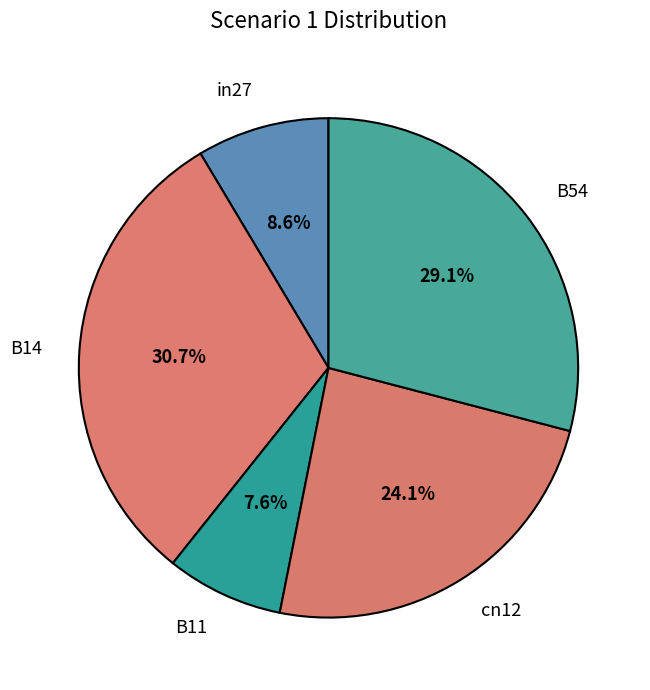

True or false: B54 accounts for 29% of the total.

True